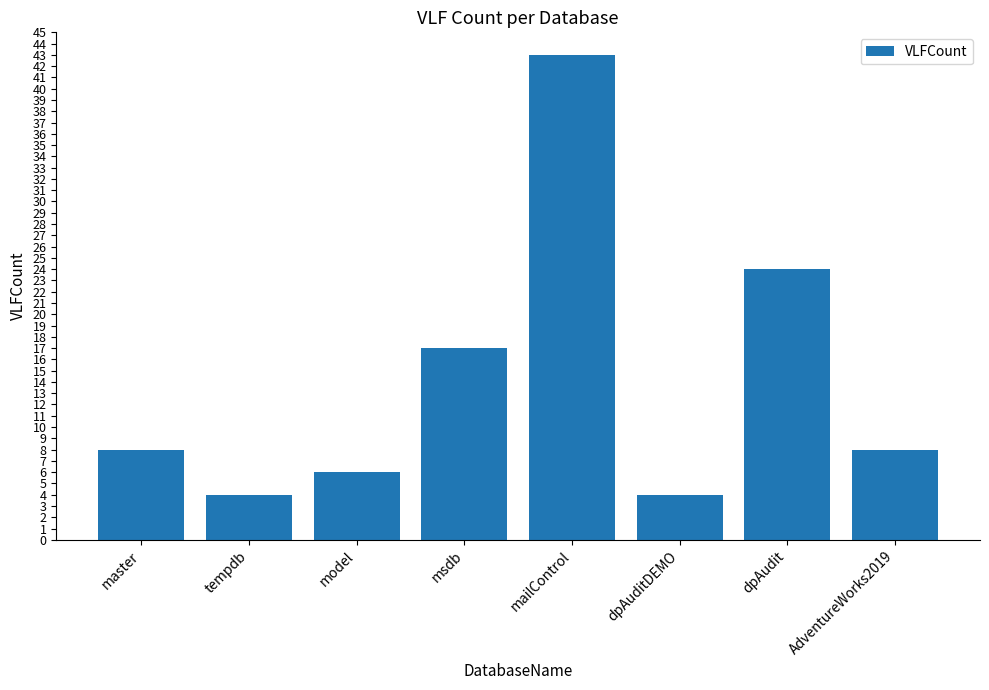

Is it true that the value at dpAuditDEMO is 7?

False